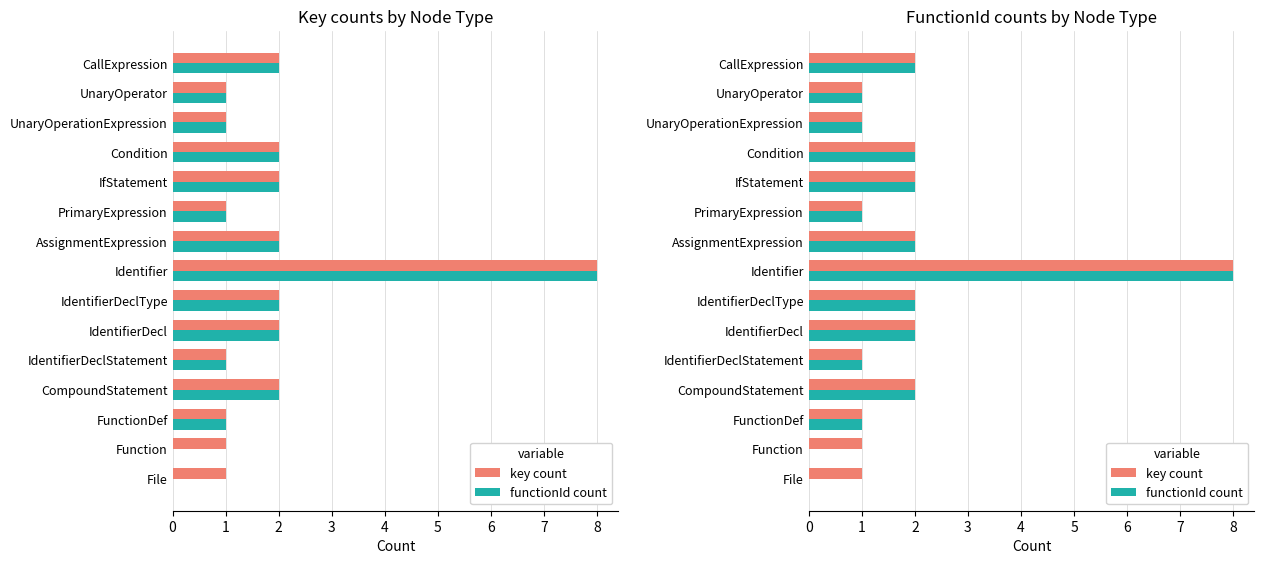

Rank the series by their maximum value, from lowest to highest.

key count, functionId count